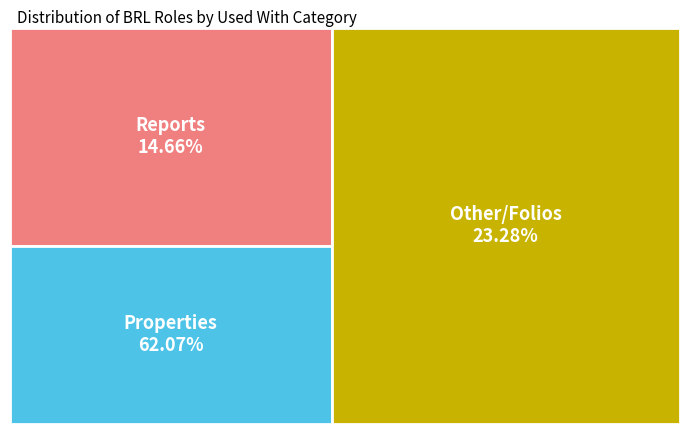

To the nearest percent, what is the average slice percentage?

33%